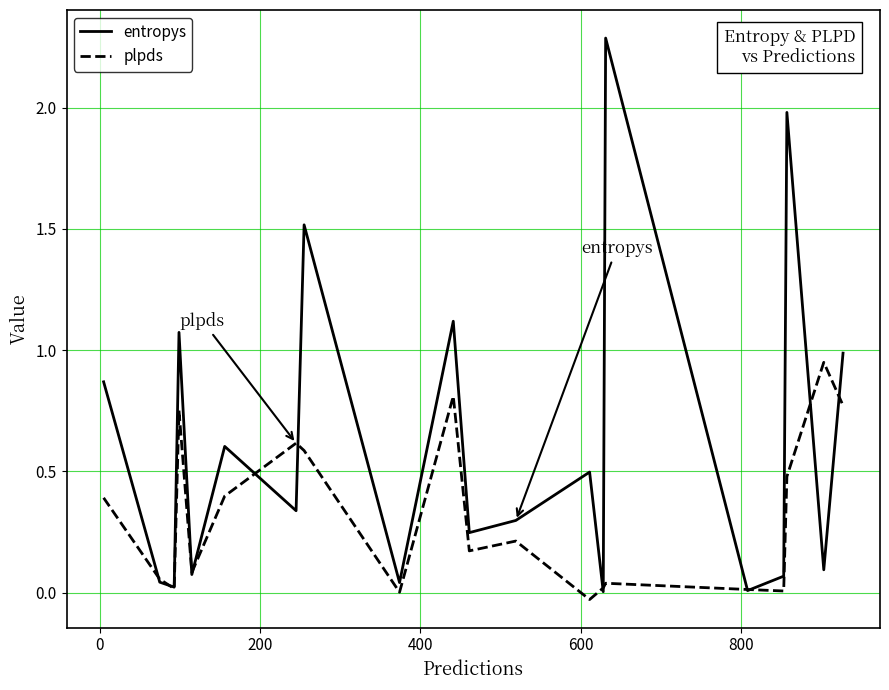

What is the difference between the second highest and minimum values in the entropys series?

2.0